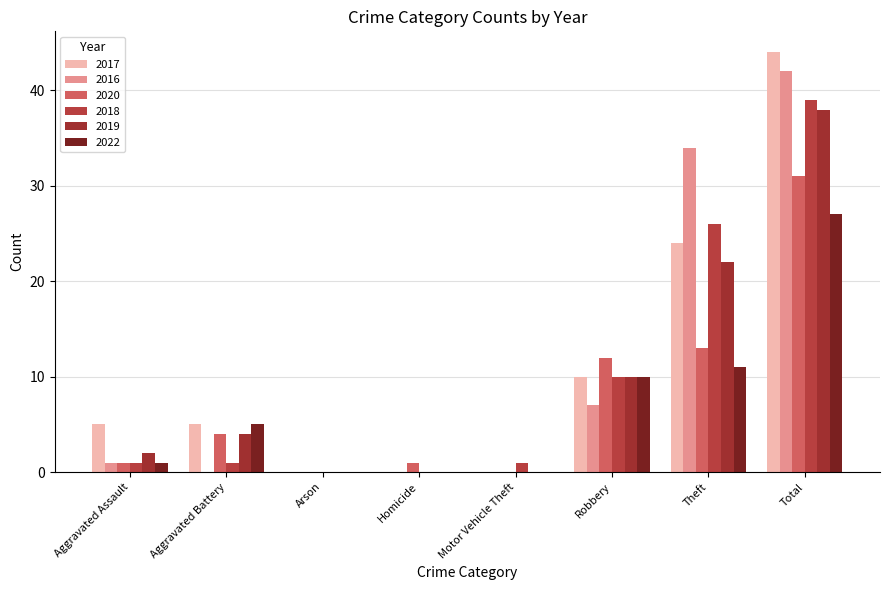

Which category has the highest value in the 2017 series?

Total